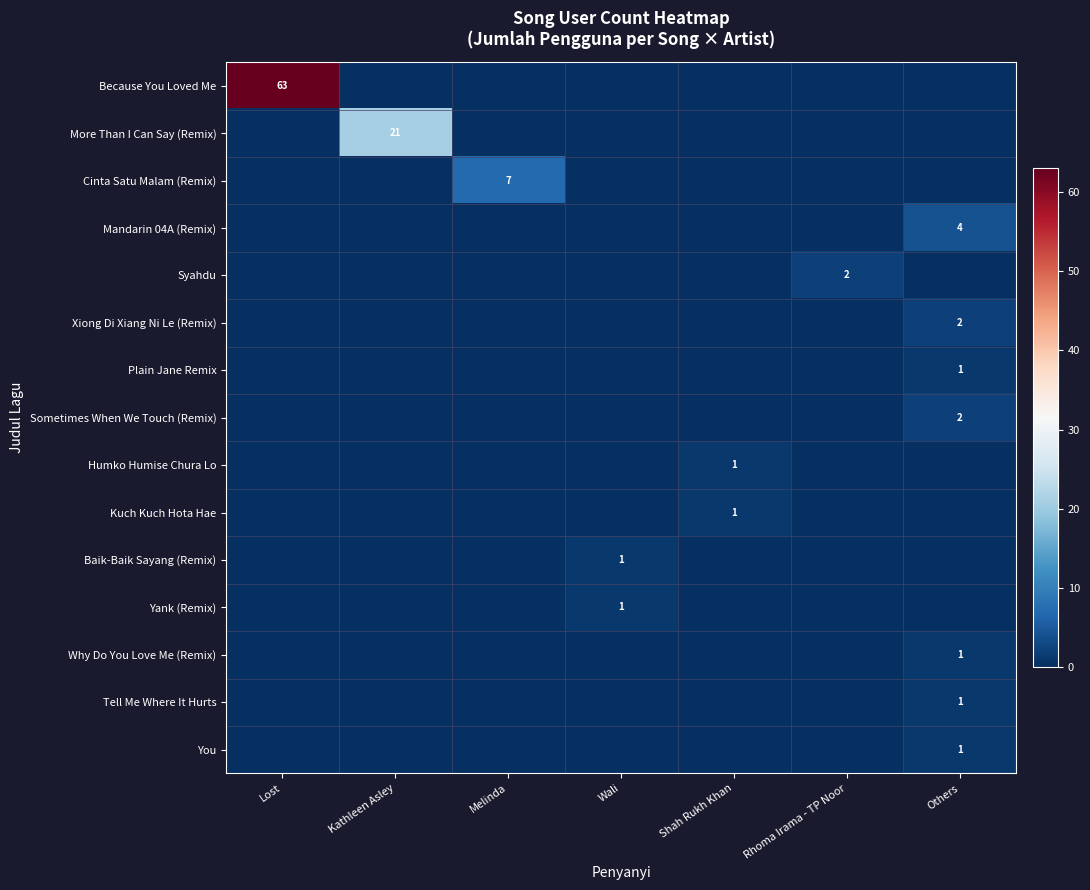

At how many categories does at least one series exceed 56?

1